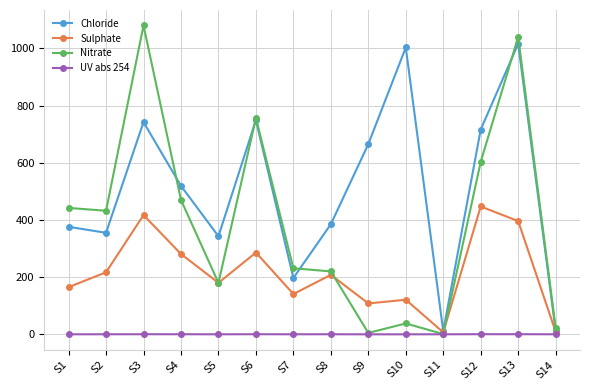

At how many categories does at least one series exceed 485?

7